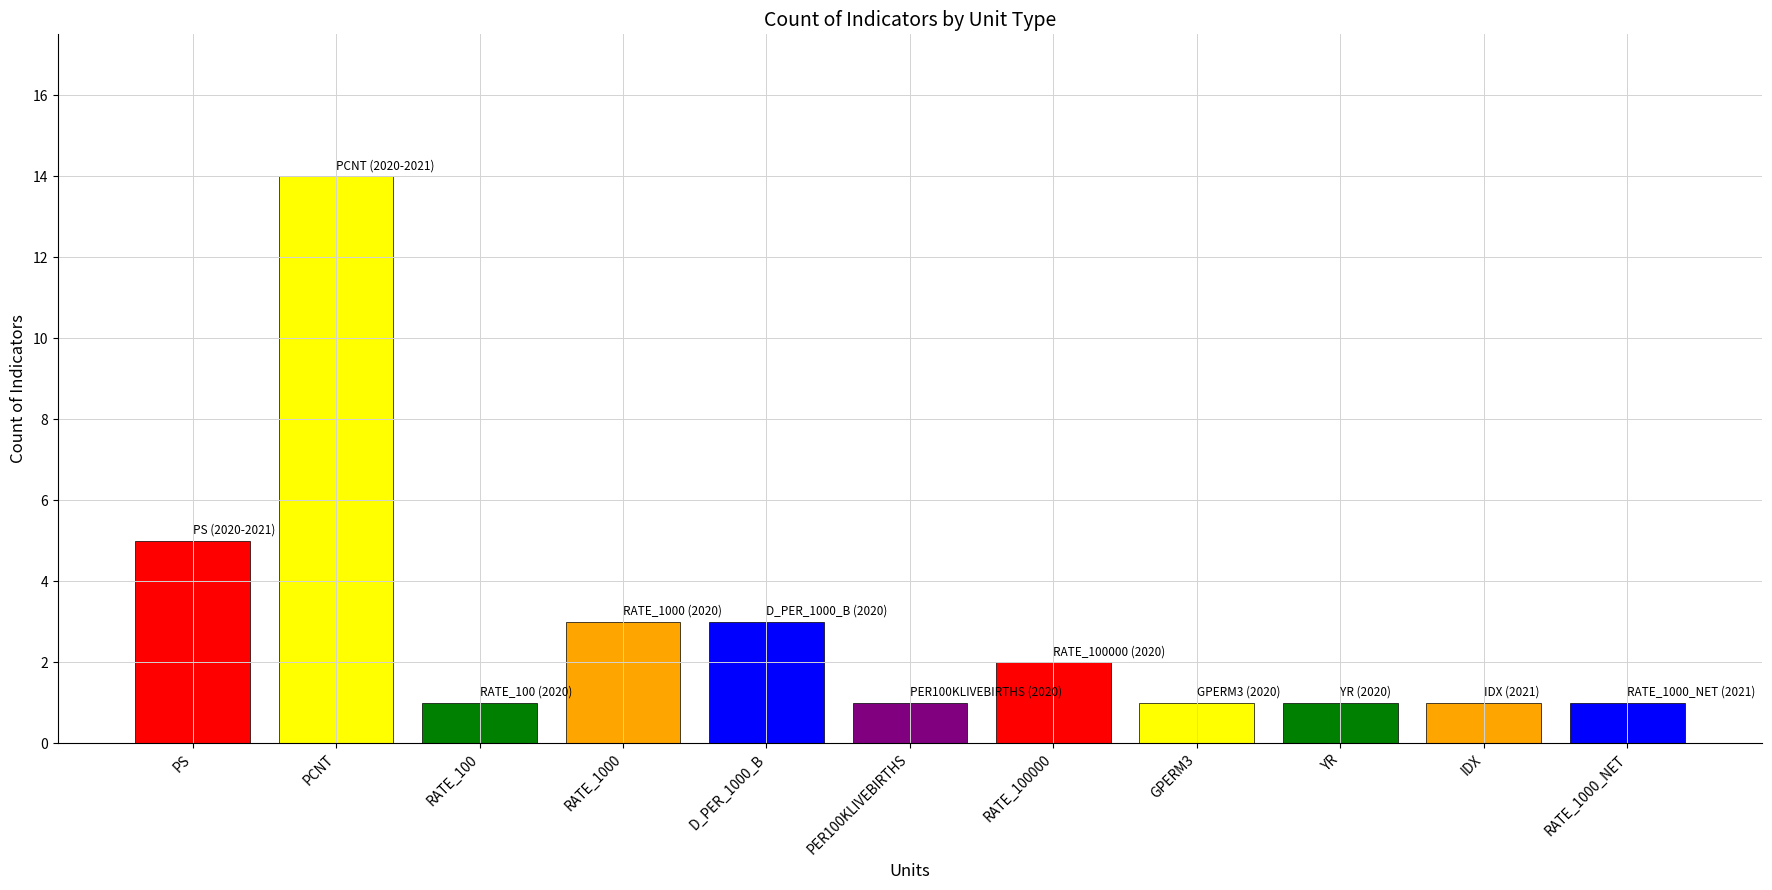

Count the number of categories in the chart.

11